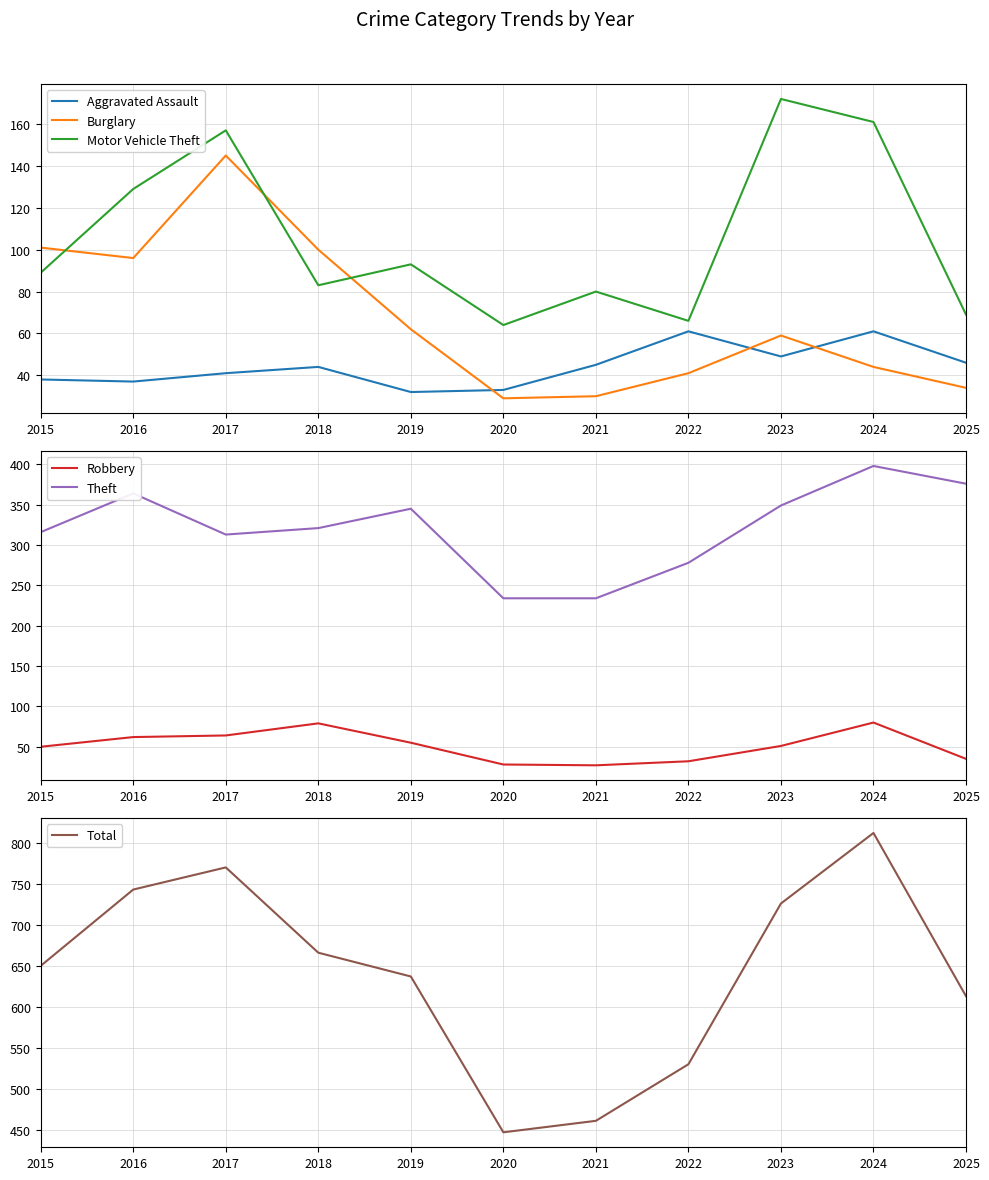

True or false: Motor Vehicle Theft has a value of 144 at 2015.

False